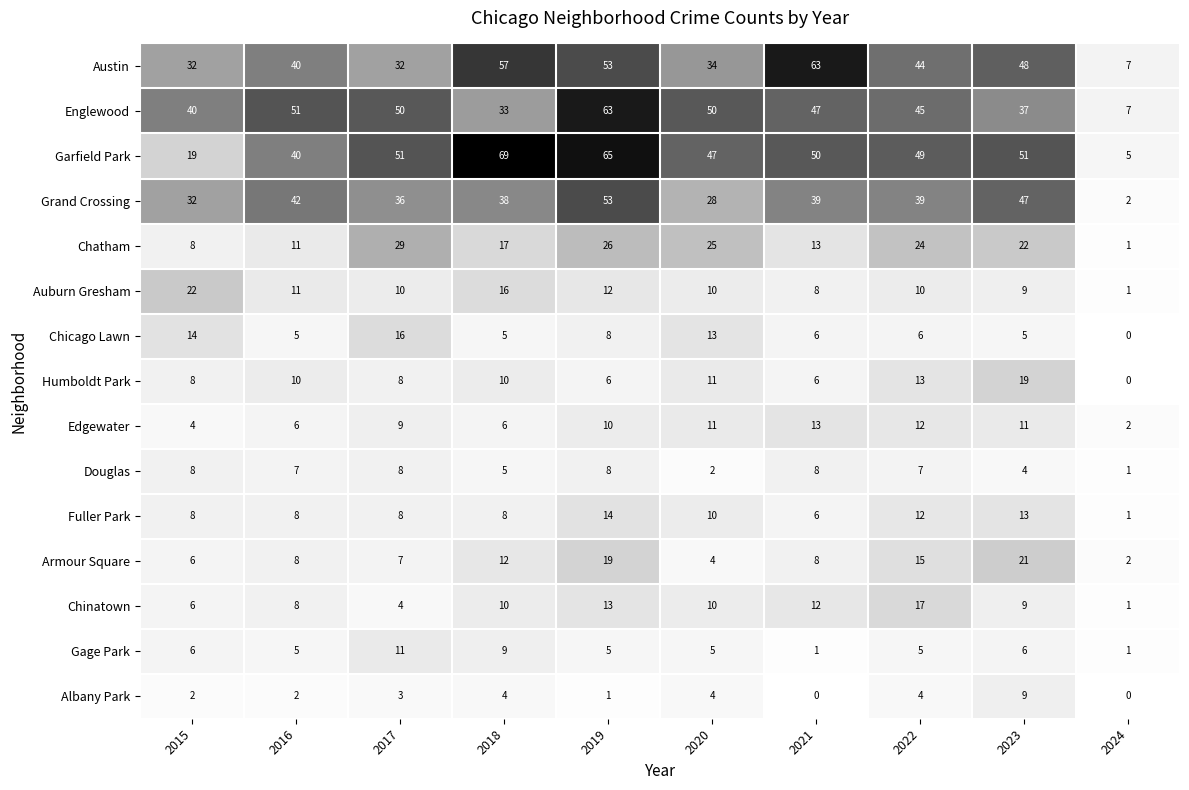

What is the sum of all Armour Square values?

102